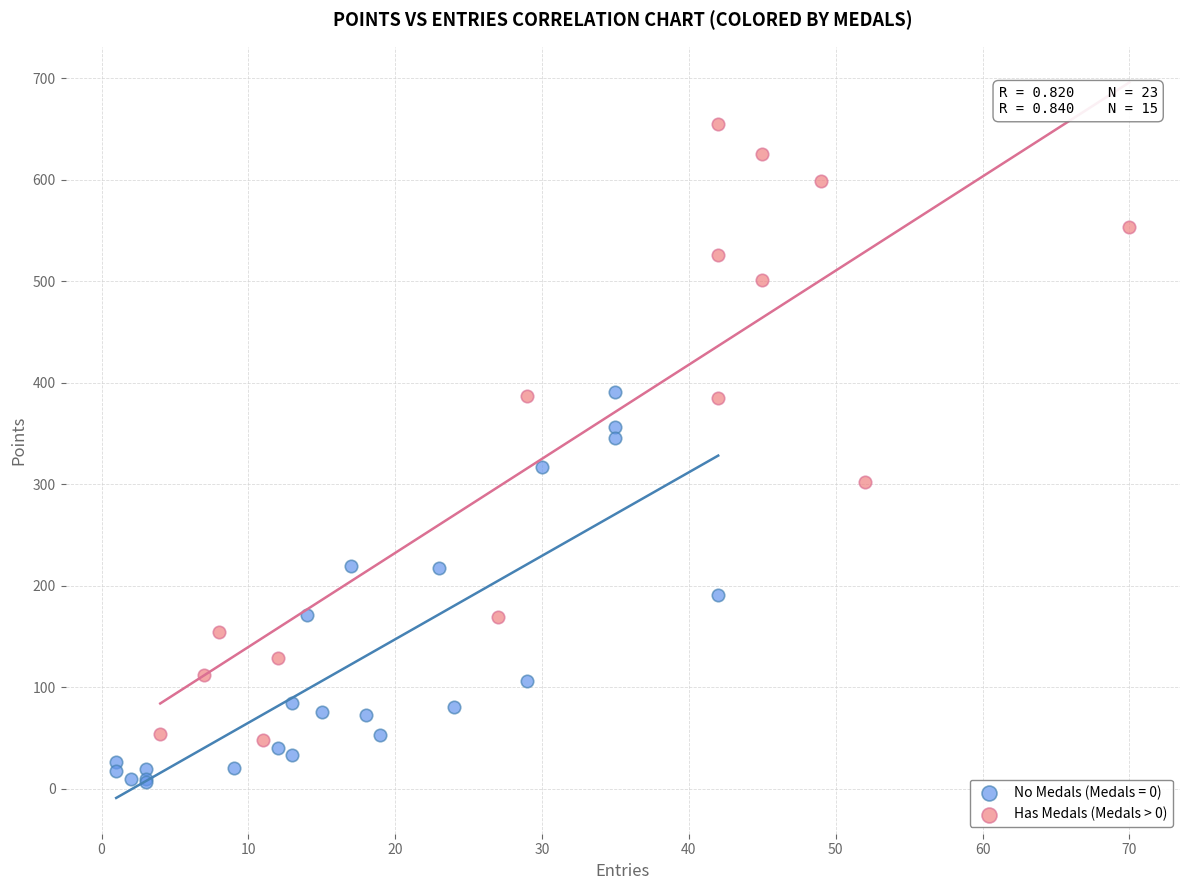

Which series has the widest spread of Y values?

Has Medals (Medals > 0)